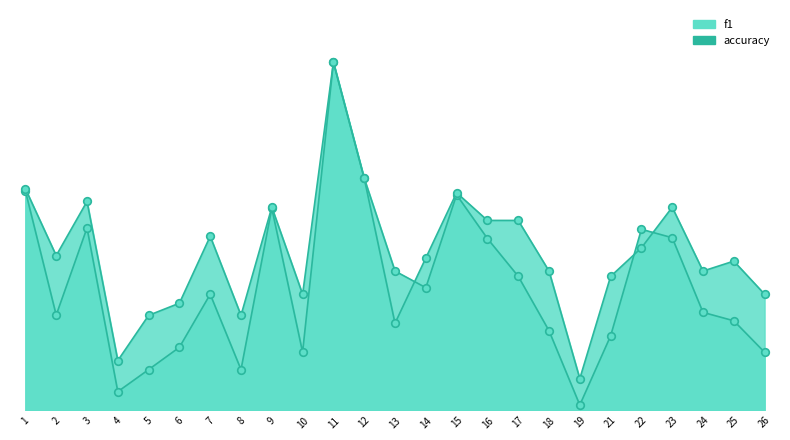

Which series contains the highest Y value?

f1